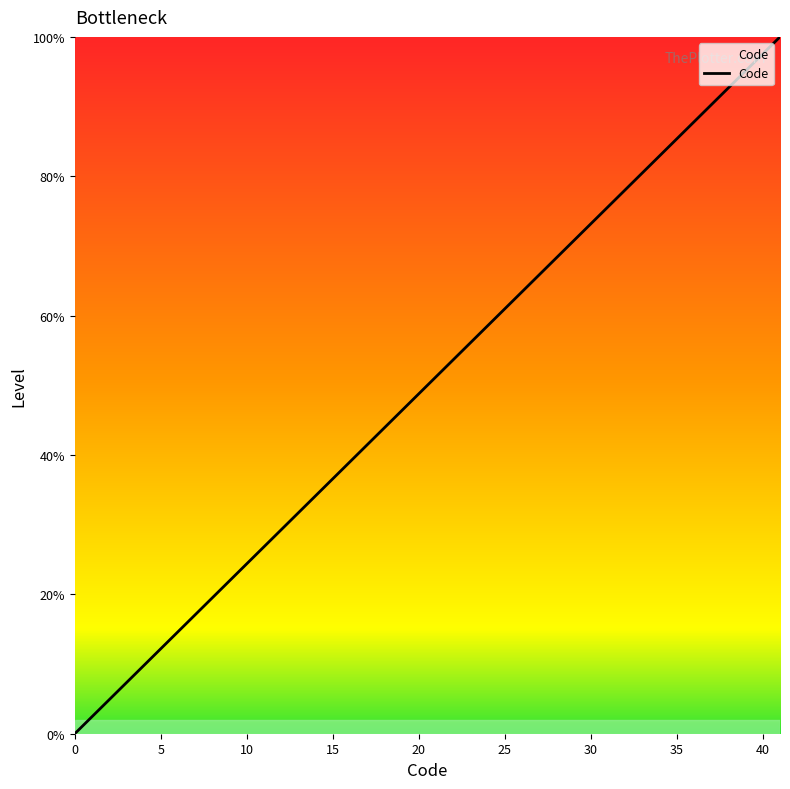

How many lines are shown in the chart?

1